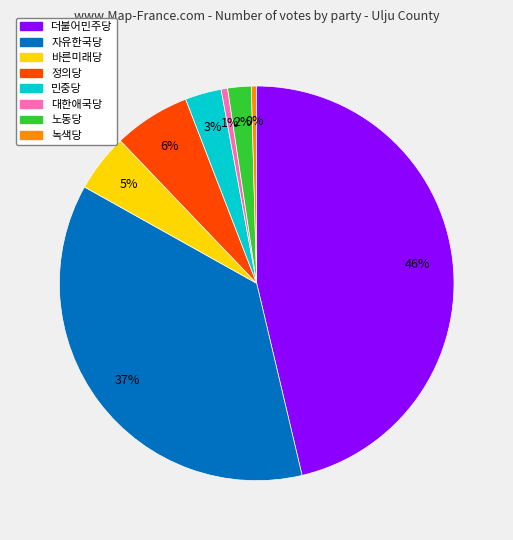

Is 정의당 the majority of the pie?

No